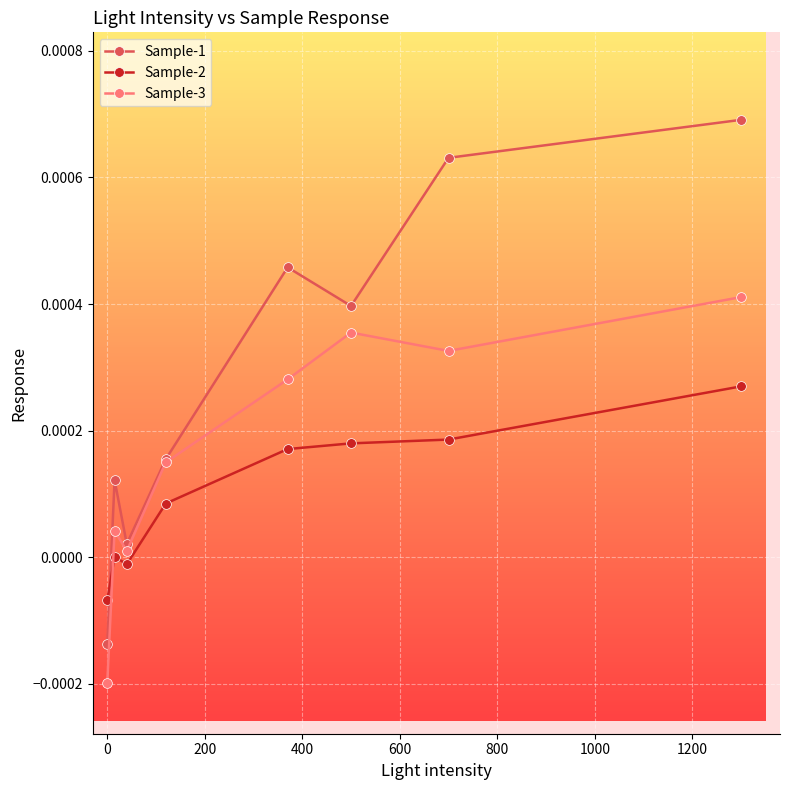

Is this an area chart (filled region under the line)?

No